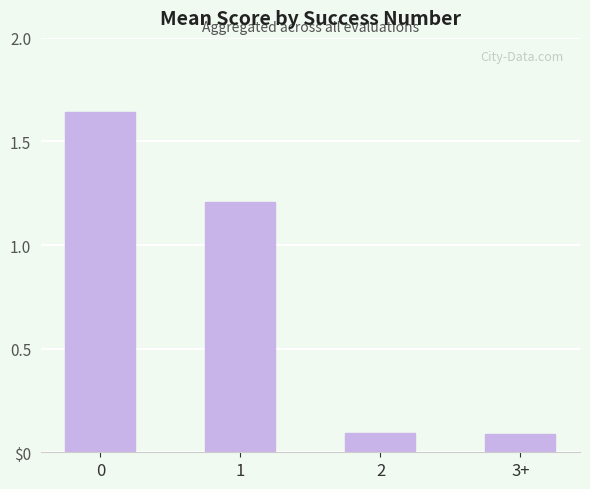

Does the chart contain any negative values?

No